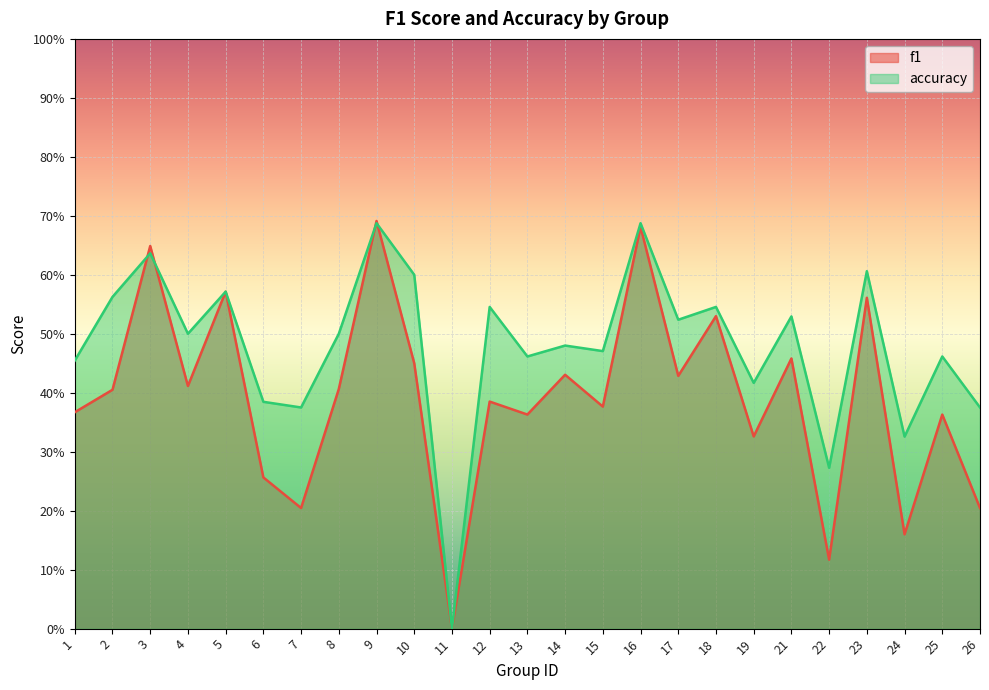

Which series ends up on top after the final intersection of f1 and accuracy?

accuracy